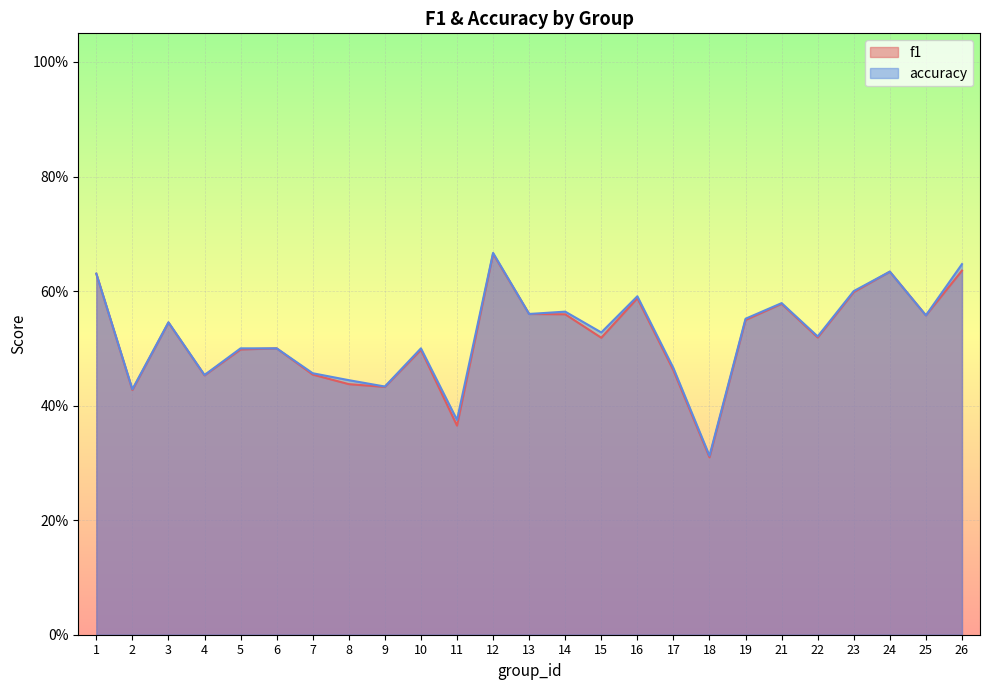

Which has a higher value, 16 or 11?

16